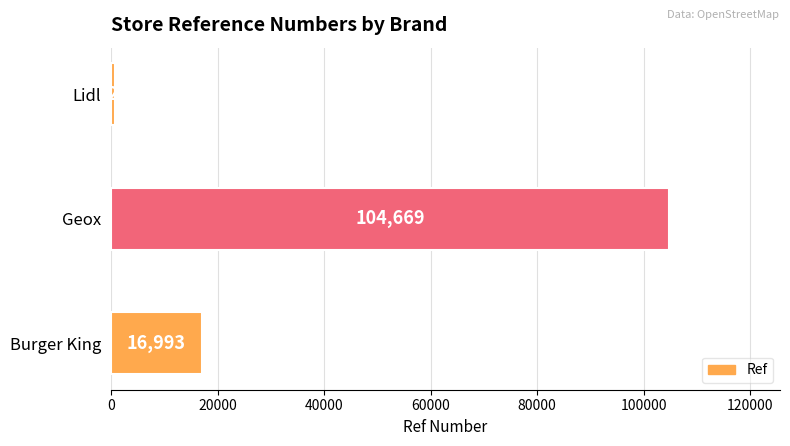

Does the chart contain any negative values?

No